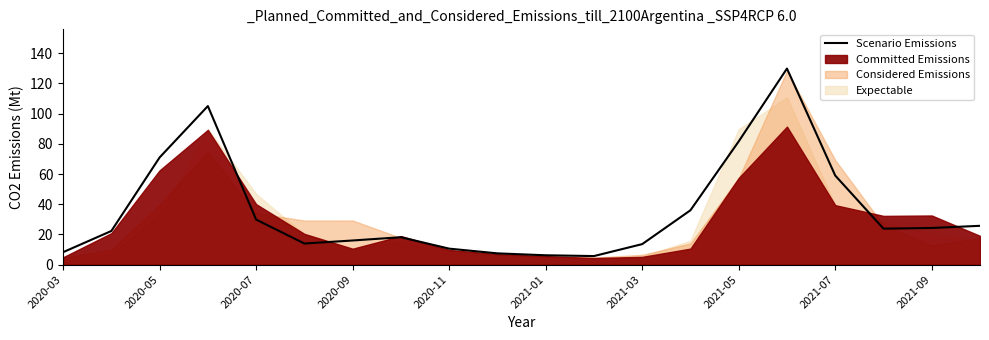

What is the value of the 9th point from the left?

10.6